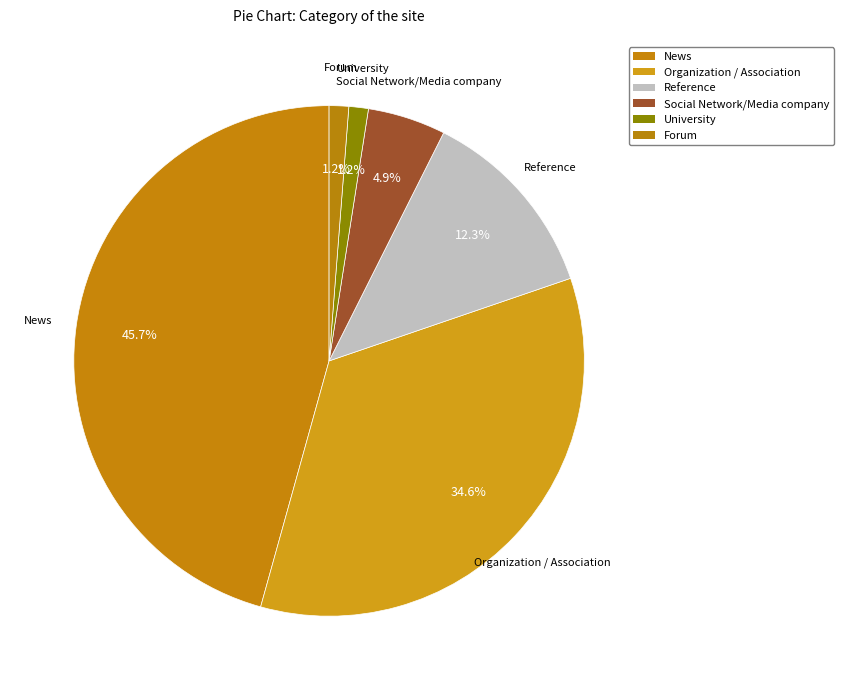

What portion of the pie excludes Reference?

87.7%